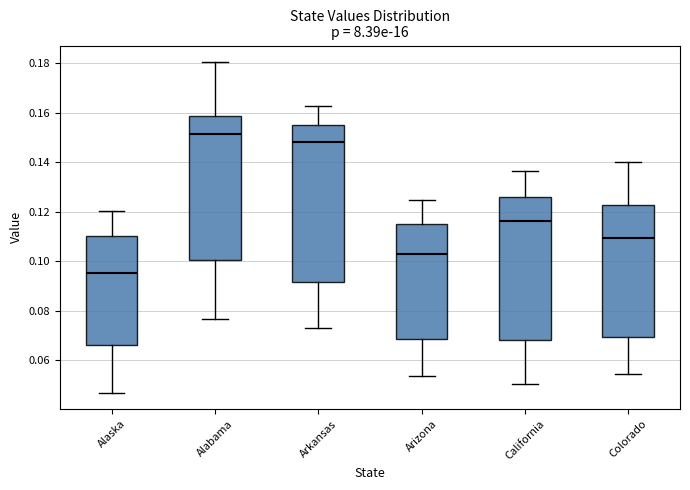

Where is the upper edge of the box for Arizona on the y-axis? The values are not printed on the chart, so give them approximately, as read against the axis.

0.116